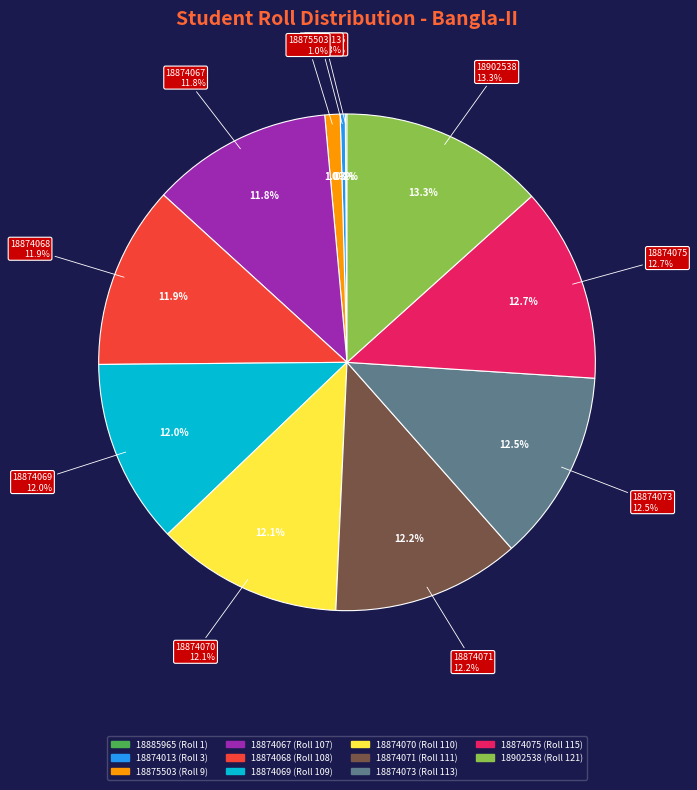

Is there a majority slice in this chart?

No